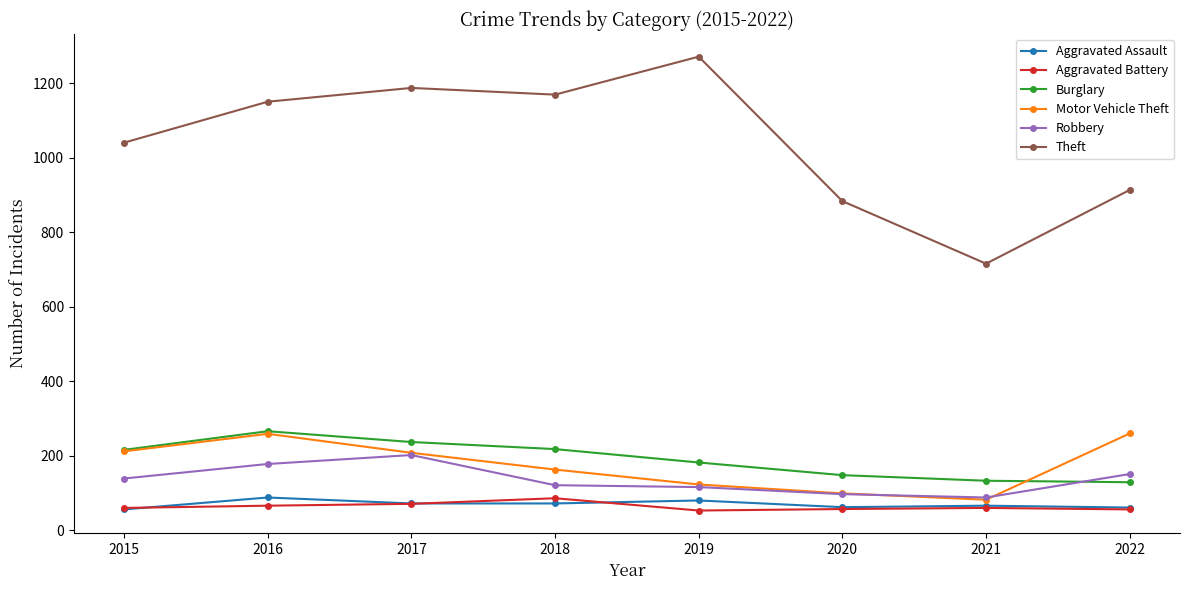

True or false: Motor Vehicle Theft and Aggravated Assault cross at least once.

False